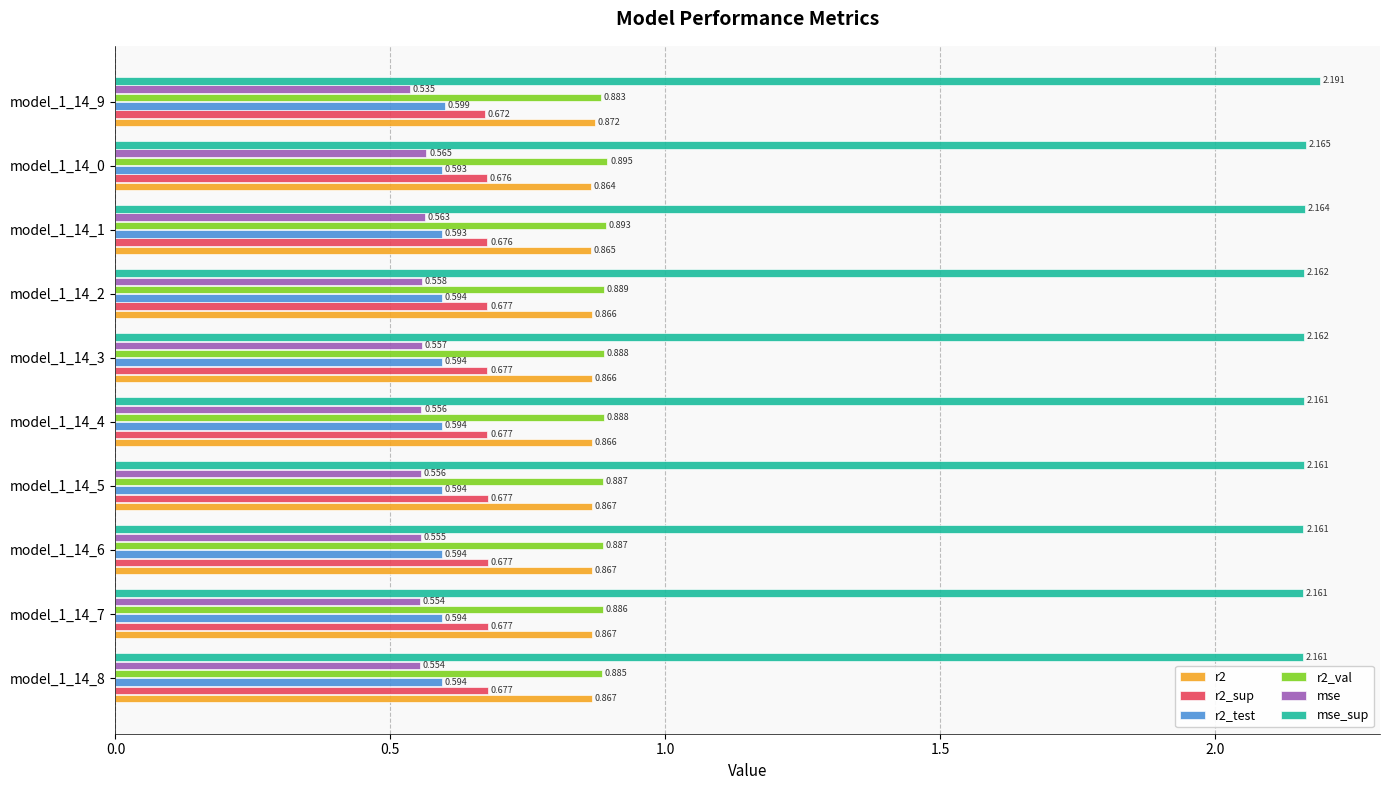

Between model_1_14_7 and model_1_14_0, which series saw the biggest shift?

mse